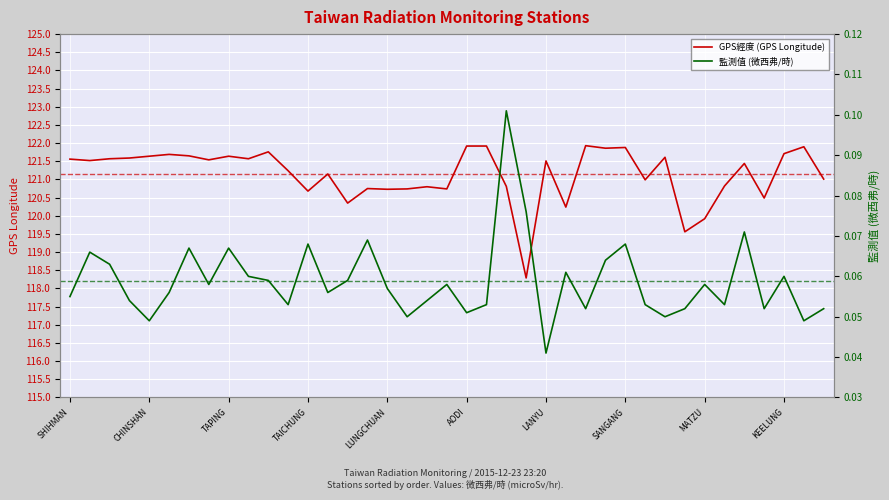

Reading left to right, what are all the values shown in this chart?

GPS經度 (GPS Longitude): 121.6	121.5	121.6	121.6	121.6	121.7	121.7	121.5	121.6	121.6	121.8	121.2	120.7	121.2	120.3	120.8	120.7	120.7	120.8	120.7	121.9	121.9	120.8	118.3	121.5	120.2	121.9	121.9	121.9	121.0	121.6	119.6	119.9	120.8	121.4	120.5	121.7	121.9	121.0
監測值 (微西弗/時): 0.1	0.1	0.1	0.1	0.0	0.1	0.1	0.1	0.1	0.1	0.1	0.1	0.1	0.1	0.1	0.1	0.1	0.1	0.1	0.1	0.1	0.1	0.1	0.1	0.0	0.1	0.1	0.1	0.1	0.1	0.1	0.1	0.1	0.1	0.1	0.1	0.1	0.0	0.1